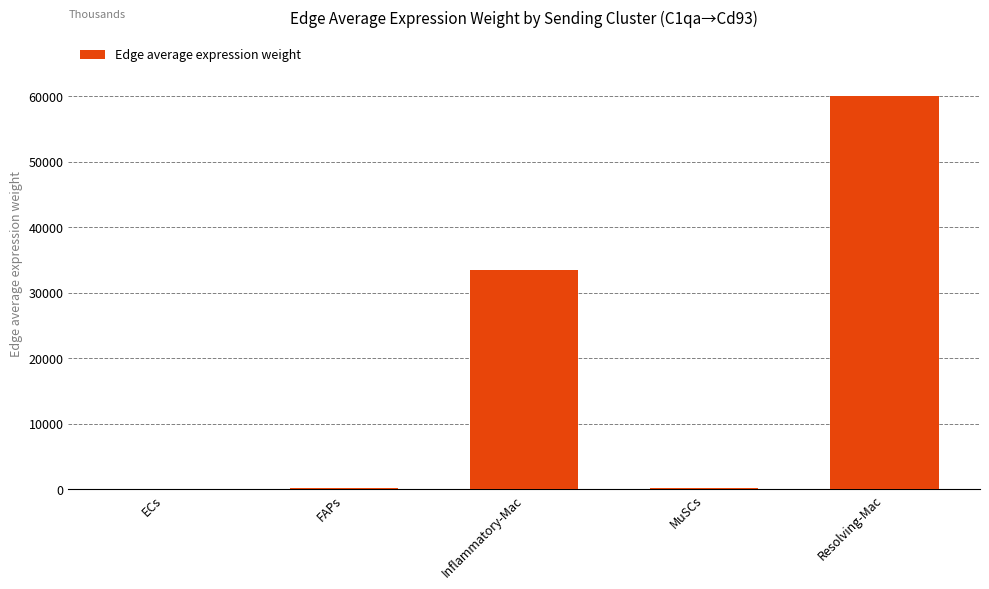

Rank the categories by value from lowest to highest.

ECs, MuSCs, FAPs, Inflammatory-Mac, Resolving-Mac